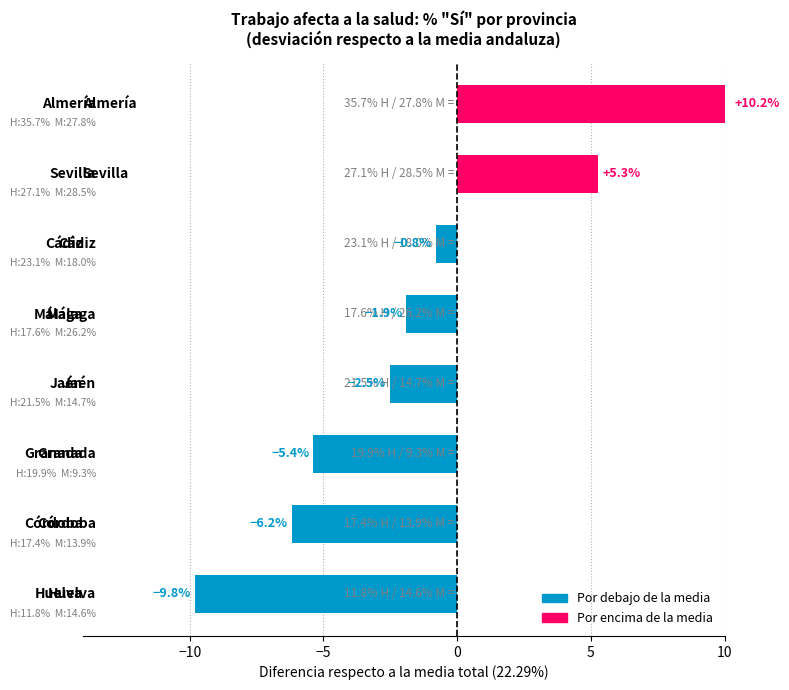

Are the bars horizontal?

Yes